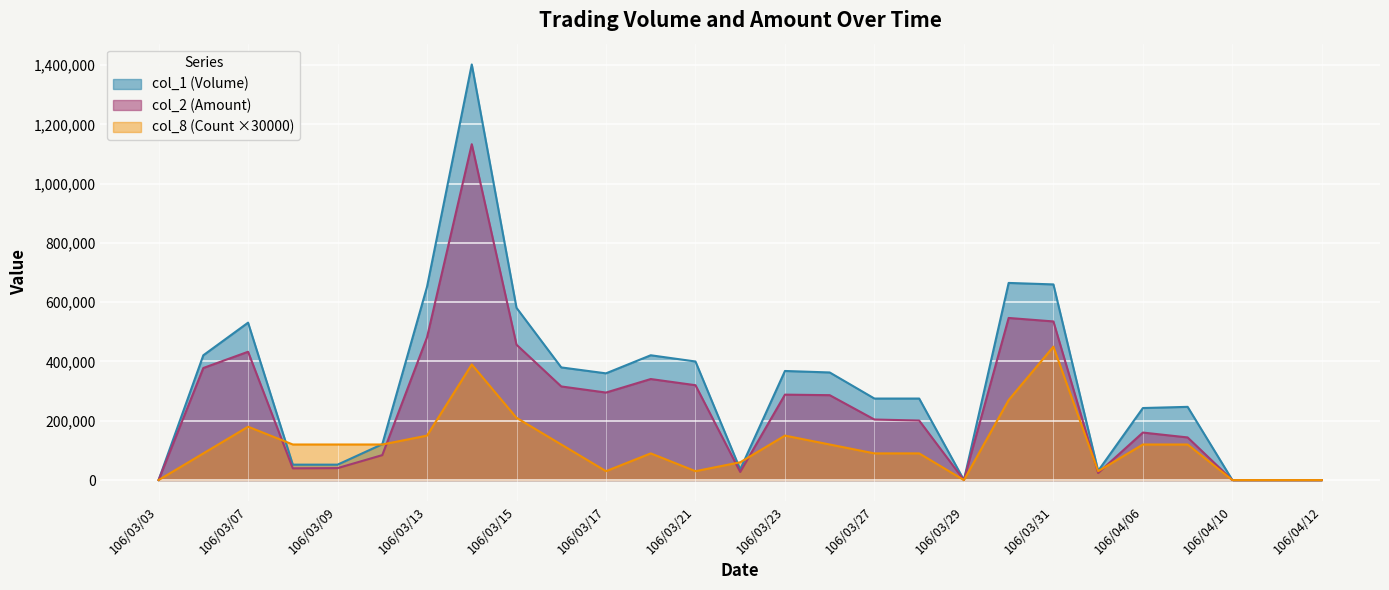

Where is the first local maximum for col_2 (Amount)?

106/03/07